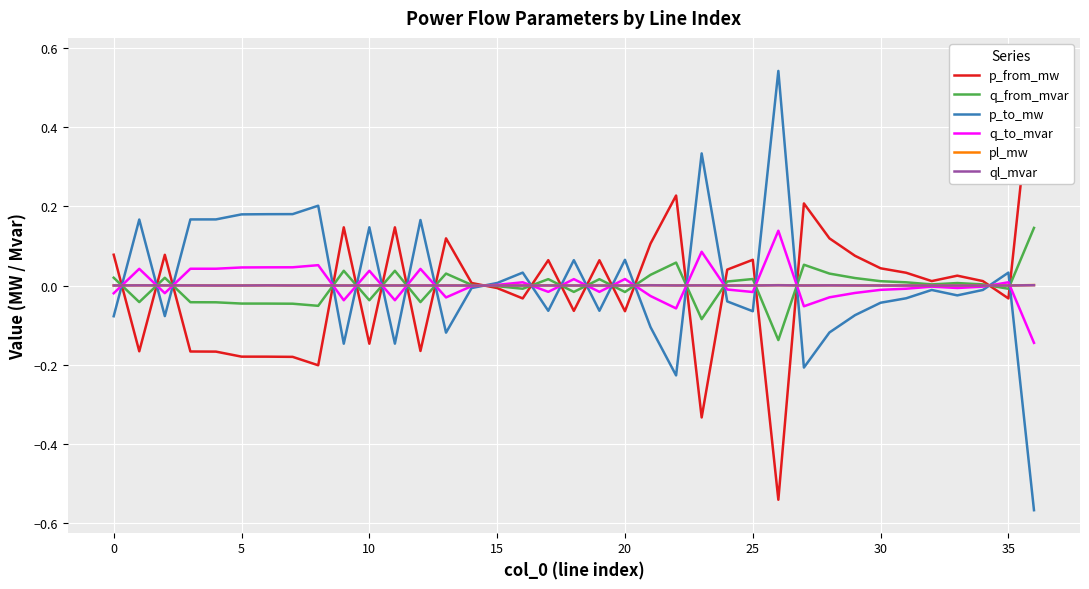

What are all the series names shown in the legend?

p_from_mw, q_from_mvar, p_to_mw, q_to_mvar, pl_mw, ql_mvar